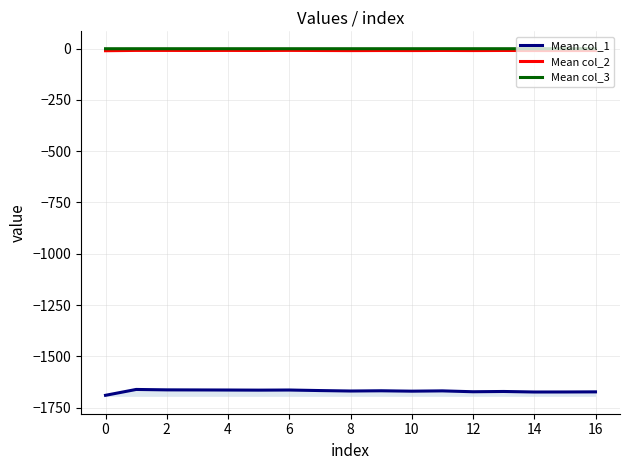

What is the difference between the highest and lowest values at 12?

1667.1